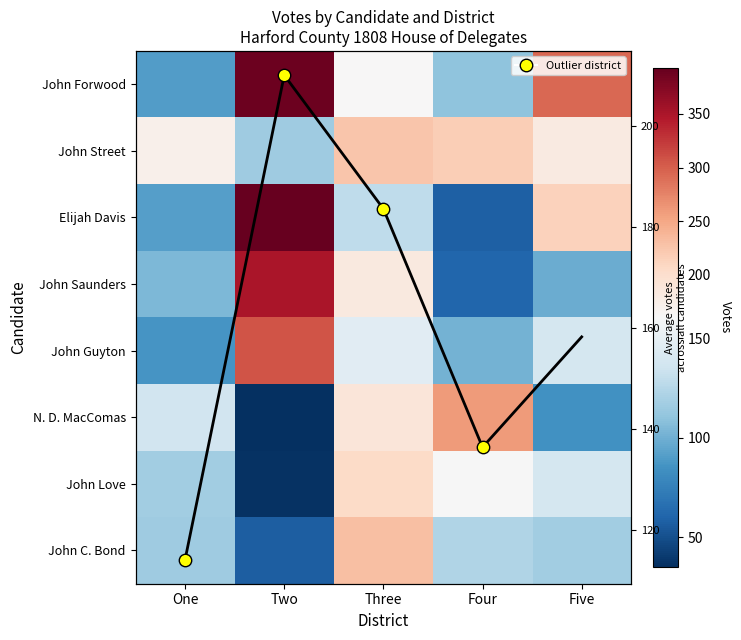

Is the value of Elijah Davis at Four greater than the value of John Guyton at Three?

No